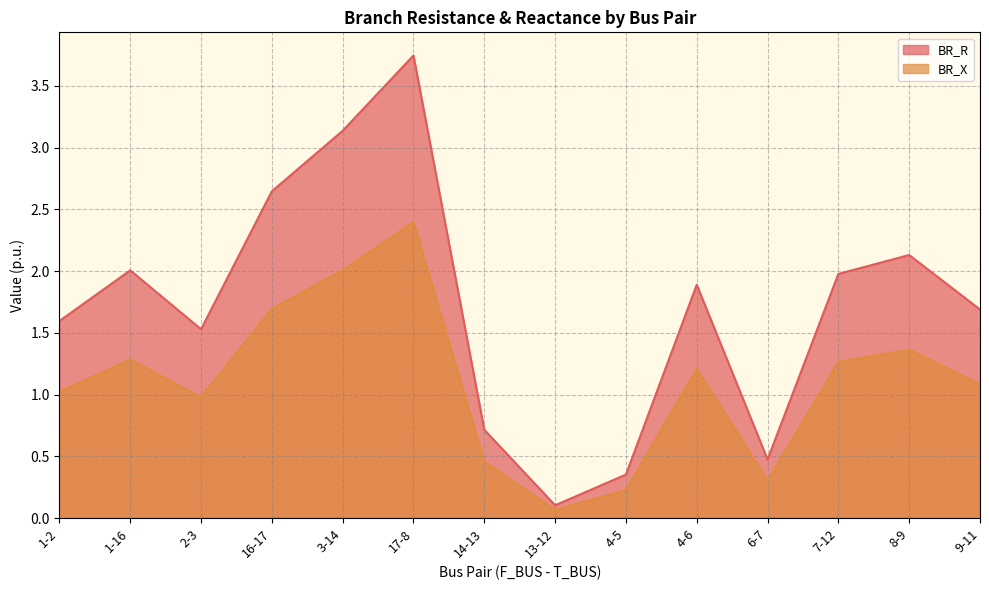

What is the maximum value for BR_R?

3.7